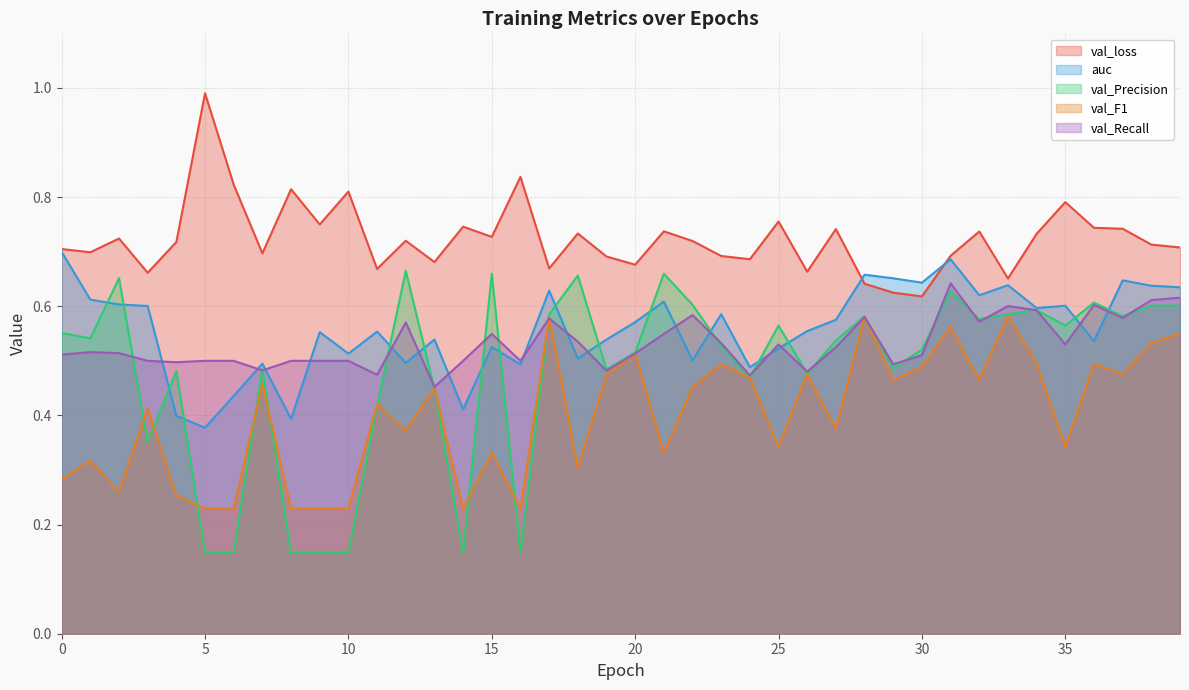

List the series in order of their peak value, highest first.

val_loss, auc, val_Precision, val_Recall, val_F1